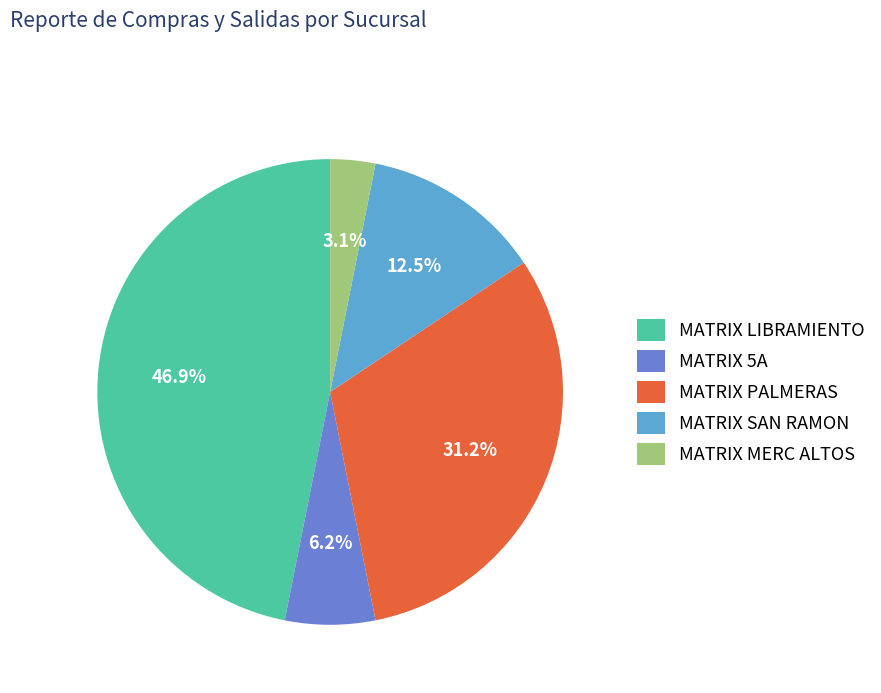

Which slice is the largest?

MATRIX LIBRAMIENTO